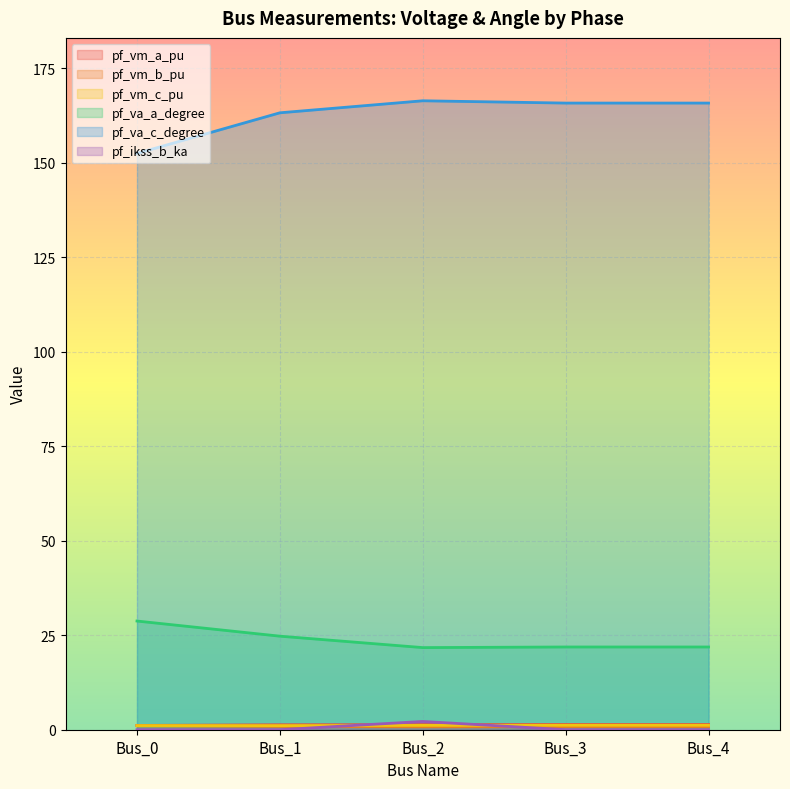

True or false: pf_vm_c_pu and pf_vm_a_pu intersect in this chart.

False